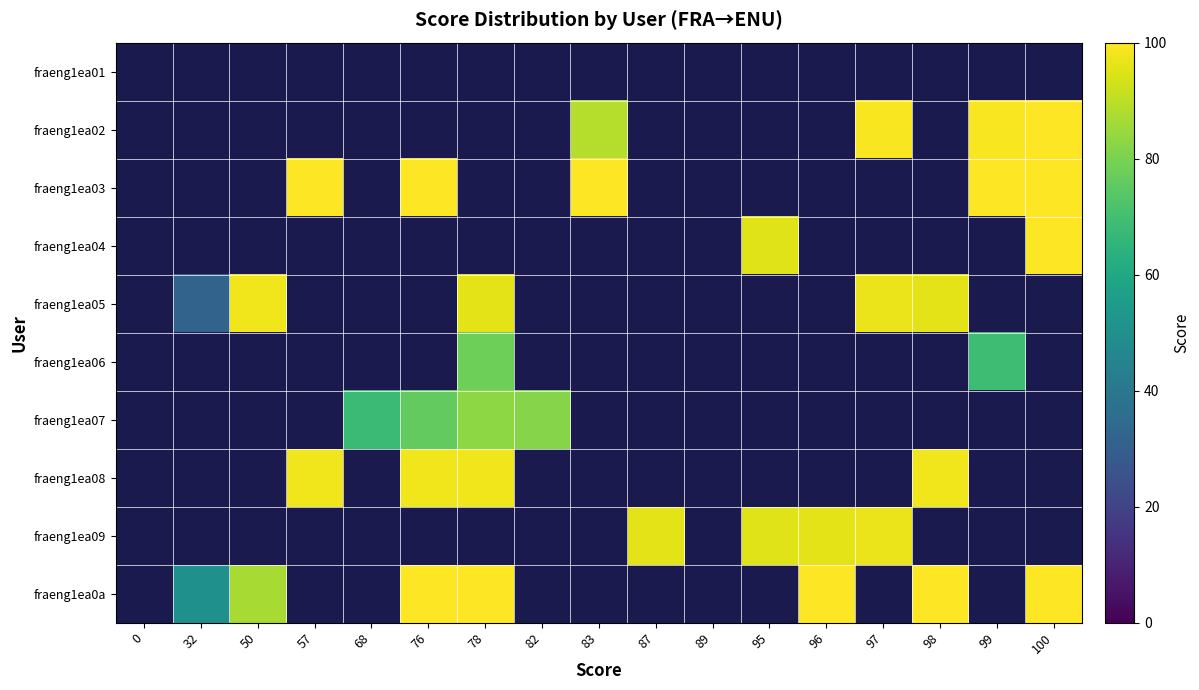

The value of fraeng1ea03 at 100 is 100.0. True or false?

True